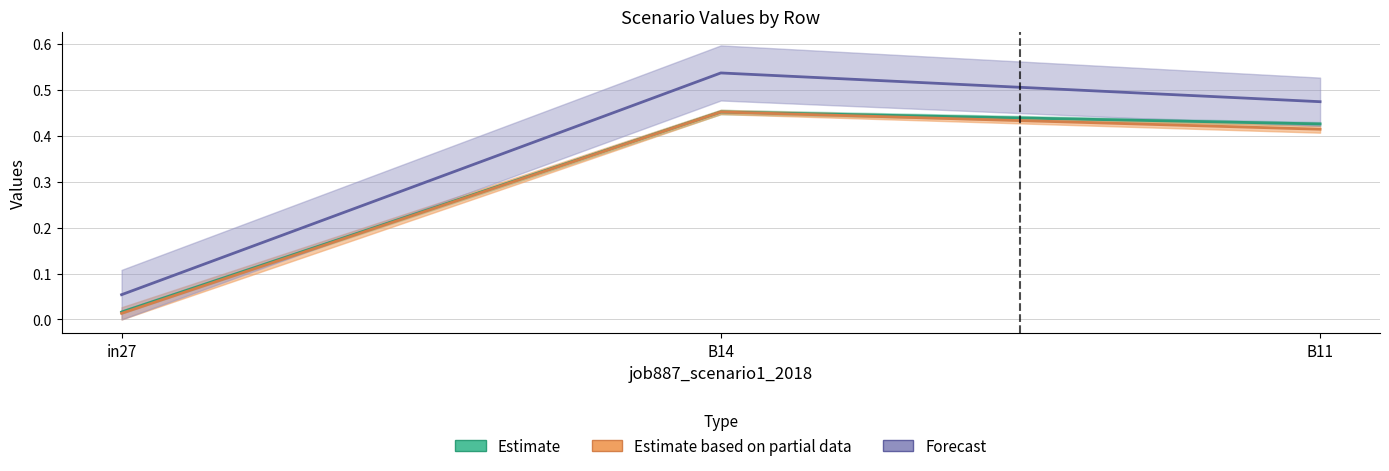

At how many categories does at least one series exceed 0?

3